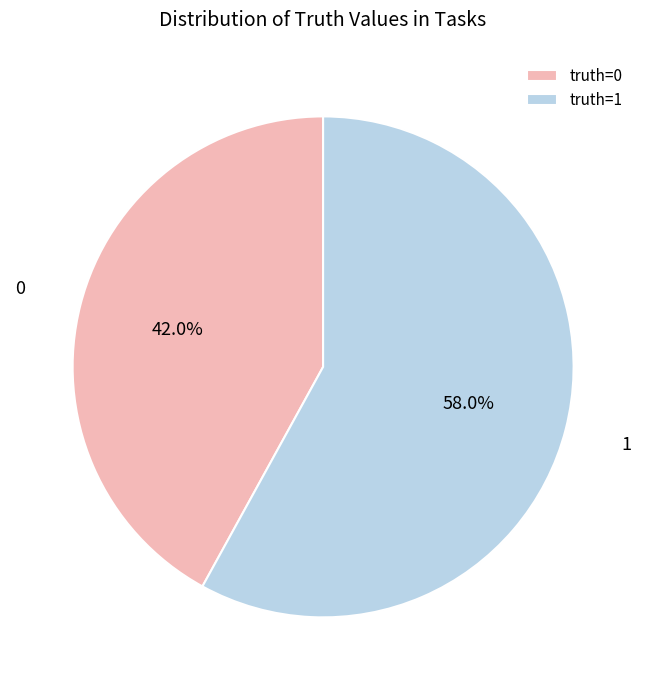

How many slices are in this pie chart?

2